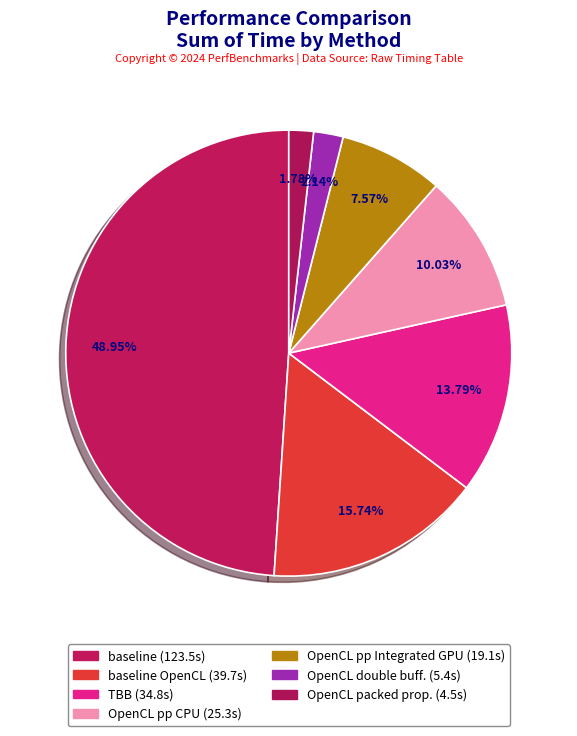

Count the number of slices in the pie.

7